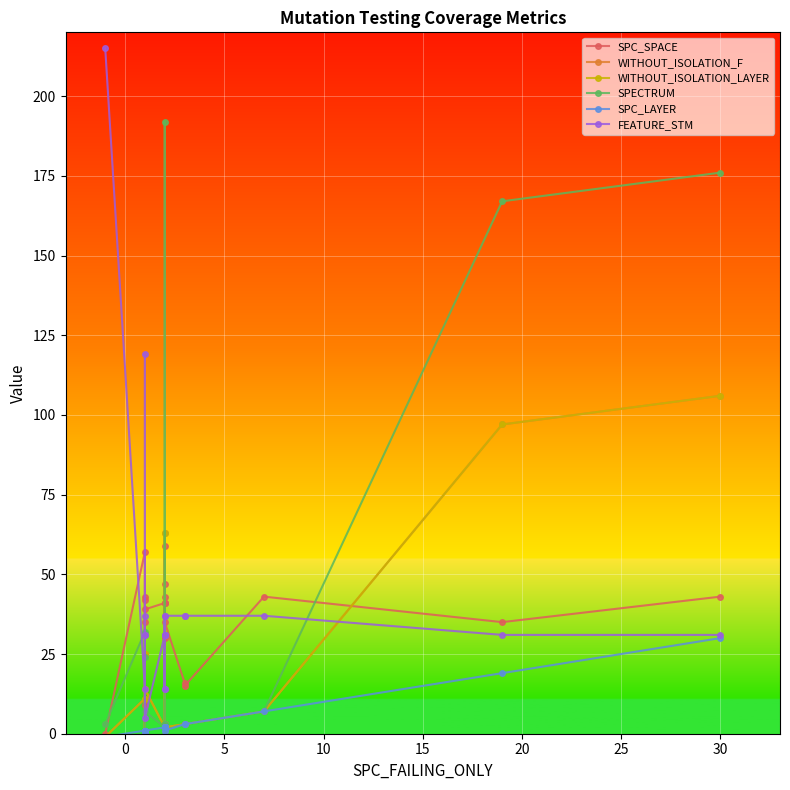

How many categories are shown in the chart?

20